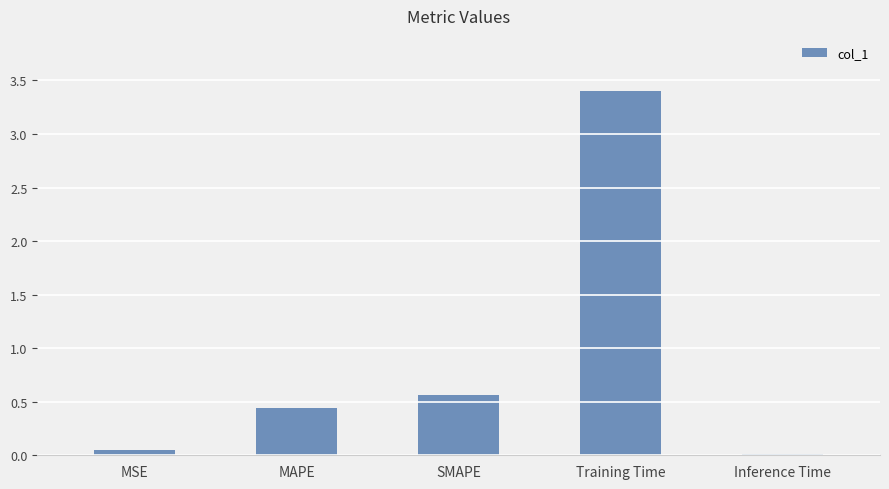

Which category has the lowest value across all series?

Inference Time